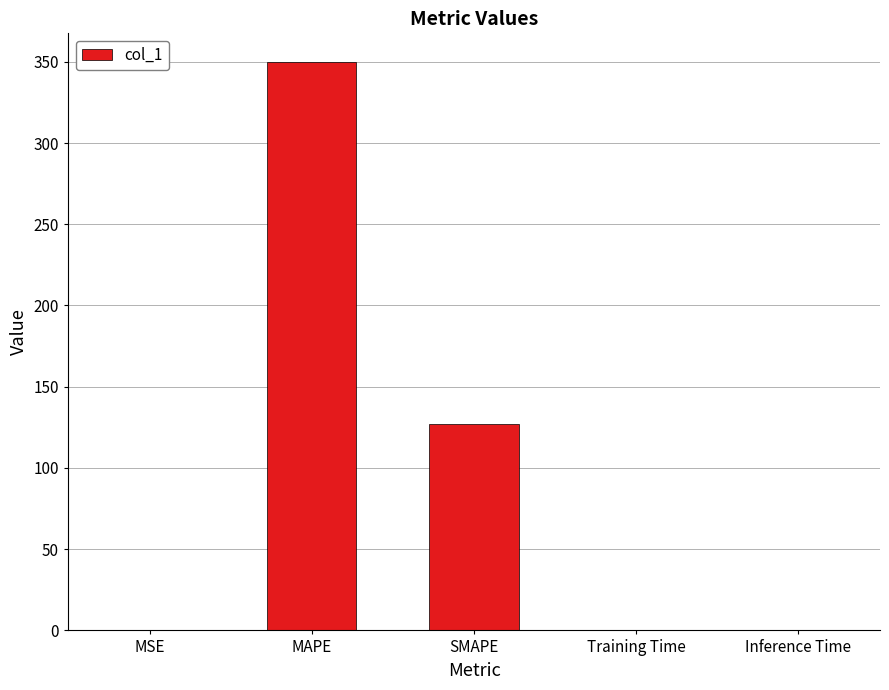

Count the number of categories in the chart.

5